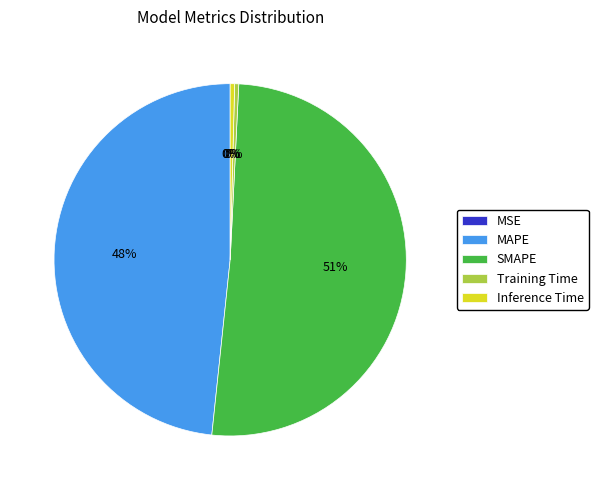

Is there a majority slice in this chart?

Yes